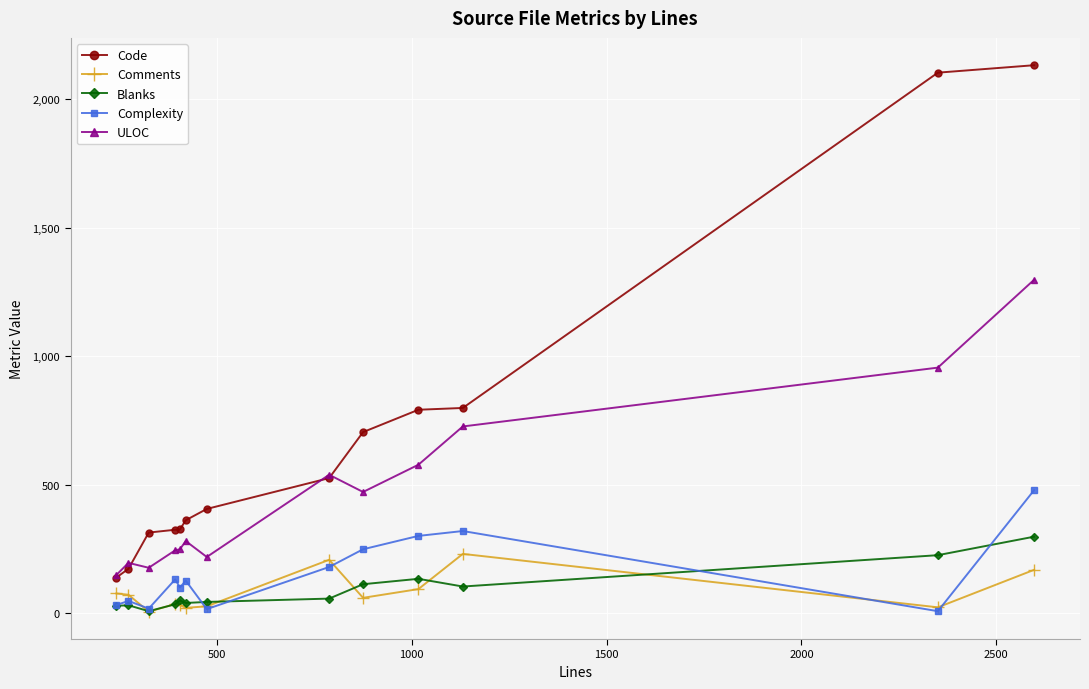

Which series has the widest spread of values?

Code